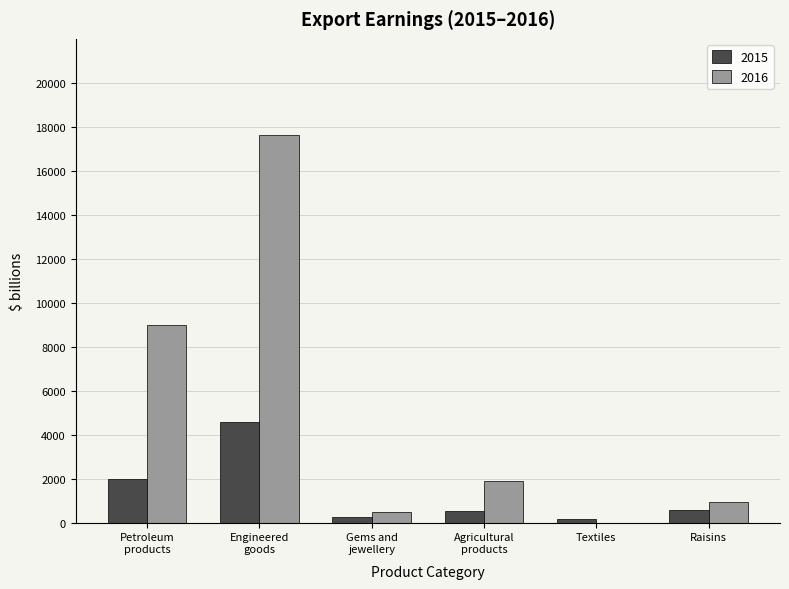

What value does the 2016 series have at Raisins?

935.5